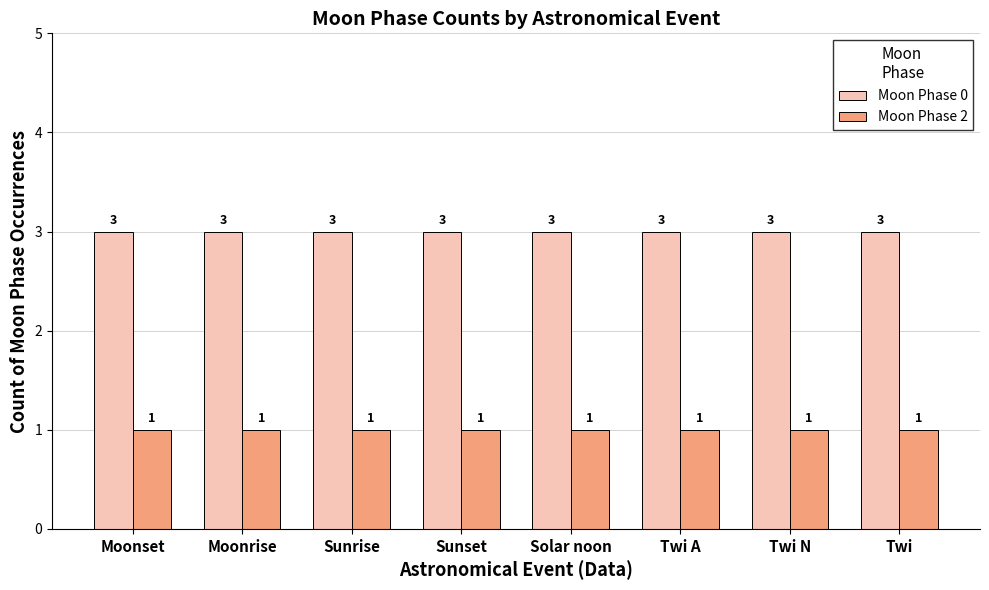

Reading right to left, transcribe all the data shown in this chart.

Moon Phase 0: Twi=3	Twi N=3	Twi A=3	Solar noon=3	Sunset=3	Sunrise=3	Moonrise=3	Moonset=3
Moon Phase 2: Twi=1	Twi N=1	Twi A=1	Solar noon=1	Sunset=1	Sunrise=1	Moonrise=1	Moonset=1